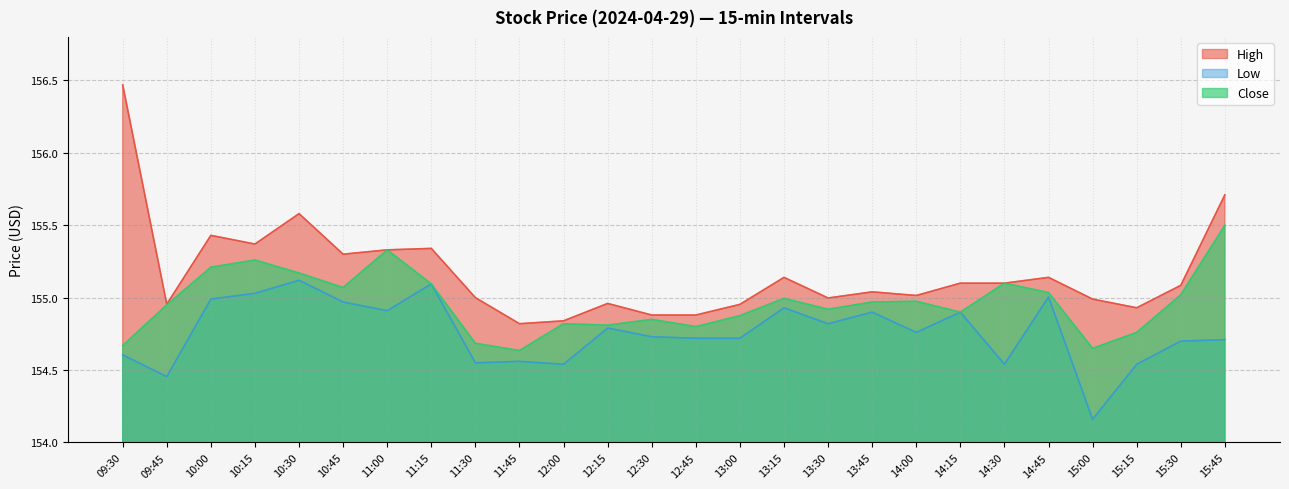

Where is the first local maximum for High?

10:00